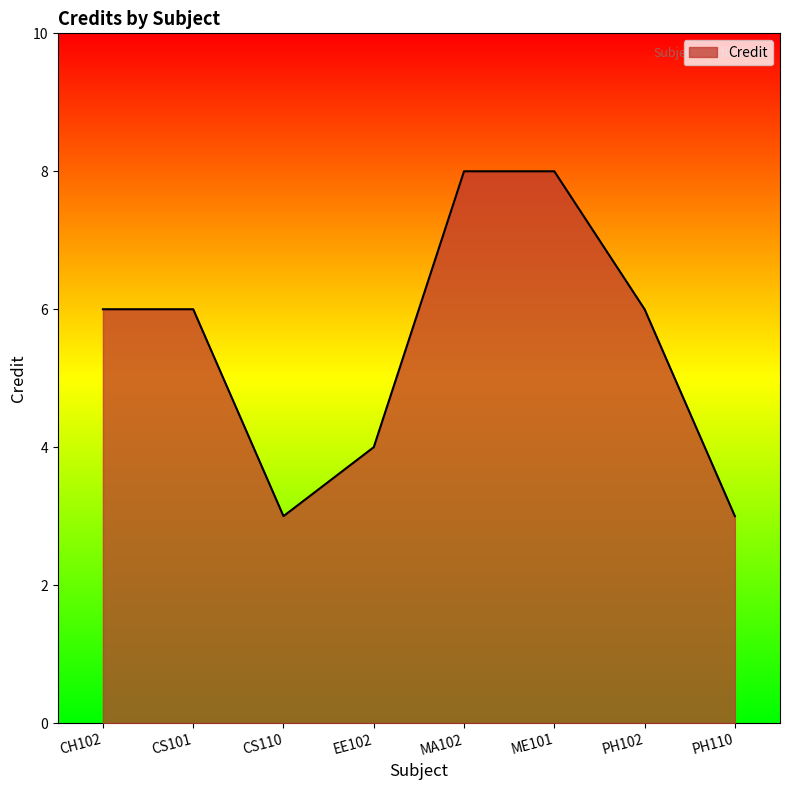

Reading right to left, transcribe all the data shown in this chart.

PH110=3	PH102=6	ME101=8	MA102=8	EE102=4	CS110=3	CS101=6	CH102=6